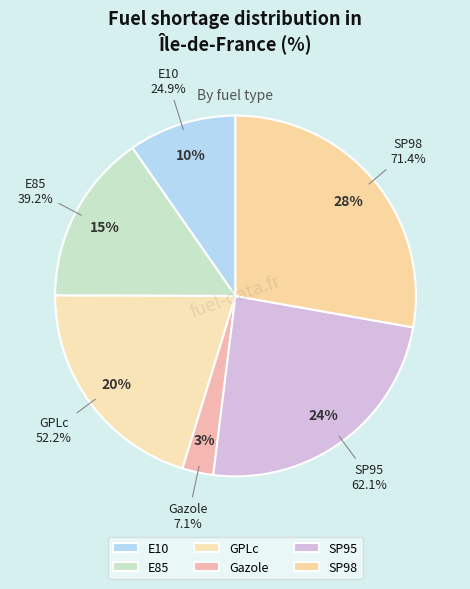

To the nearest percent, what percentage of the pie is E10?

10%